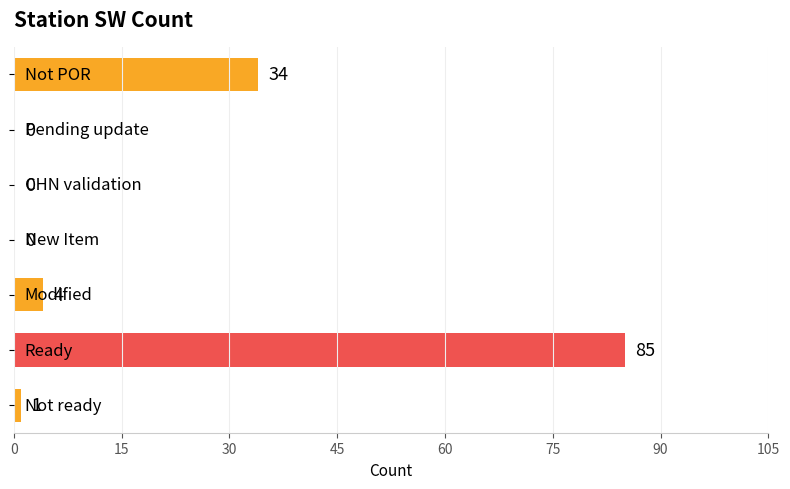

What is the greatest value displayed?

85